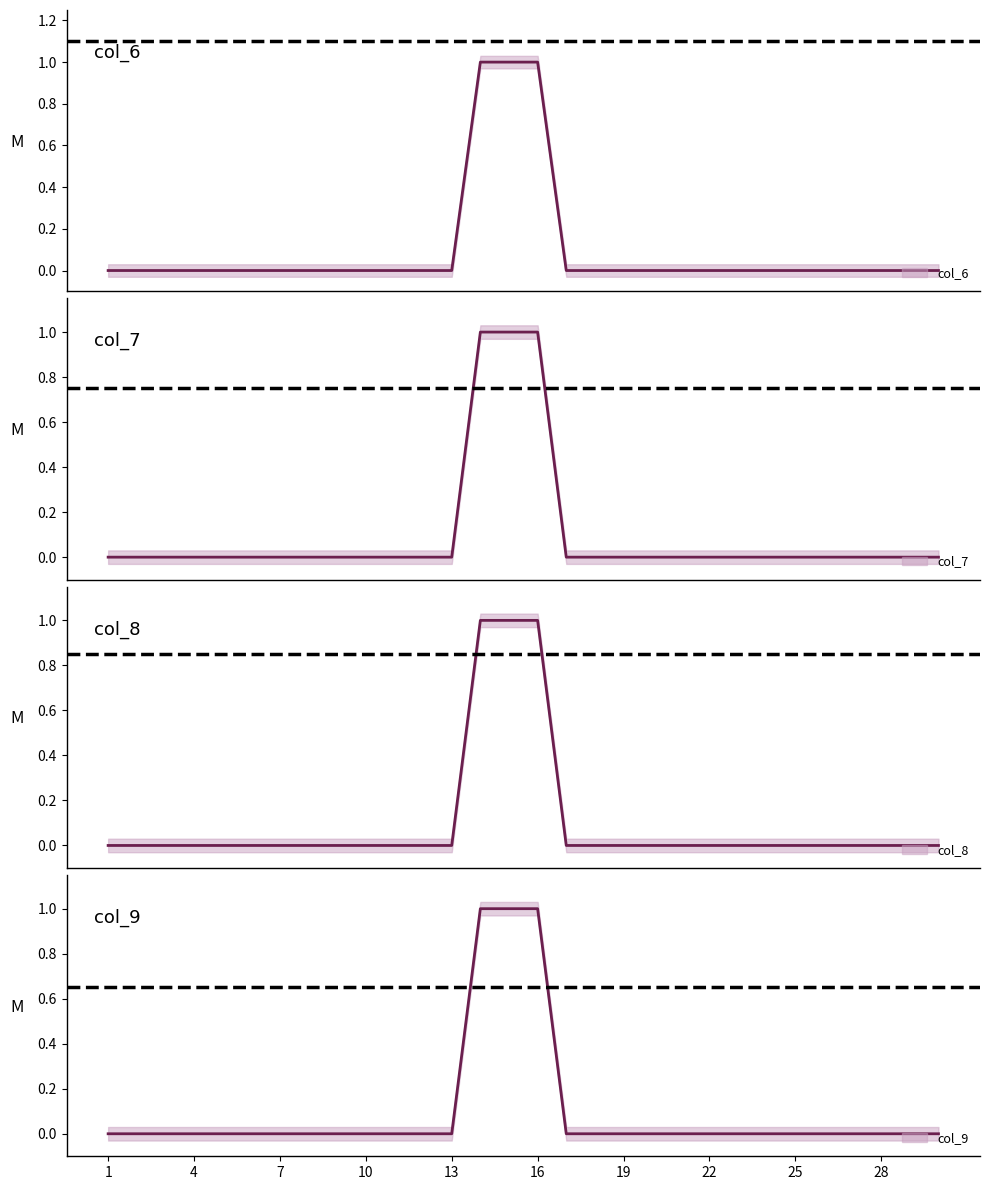

How many col_9 values are between 0 and 1?

30